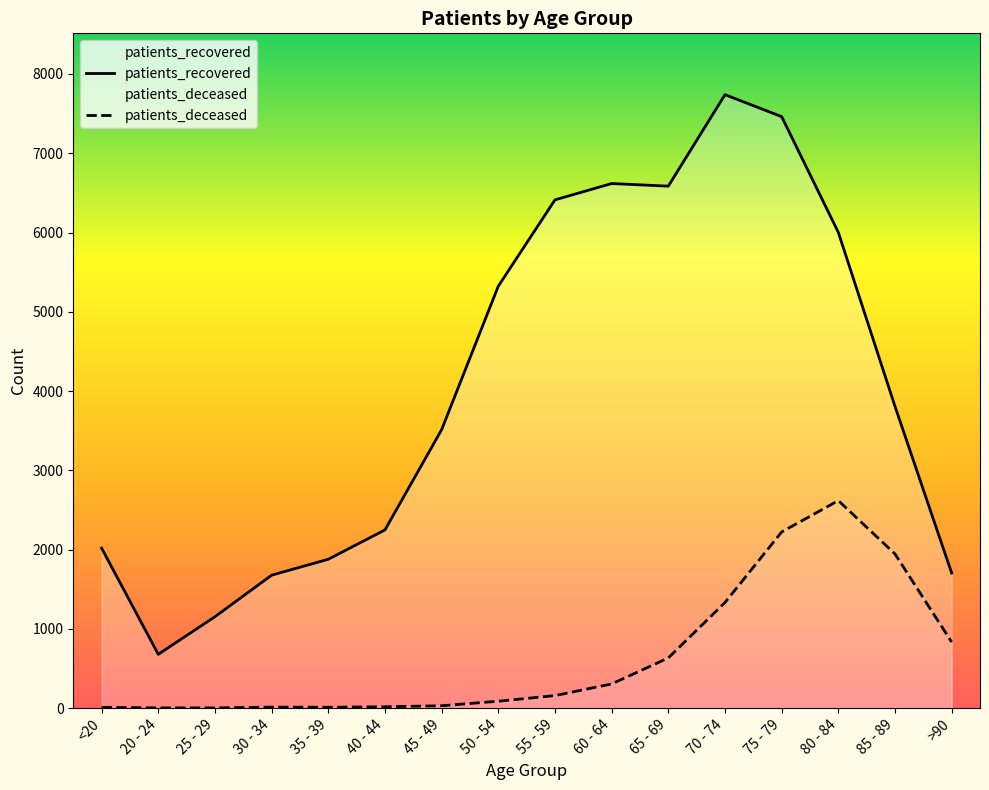

Is it true that patients_deceased equals 633 at 65 - 69?

True